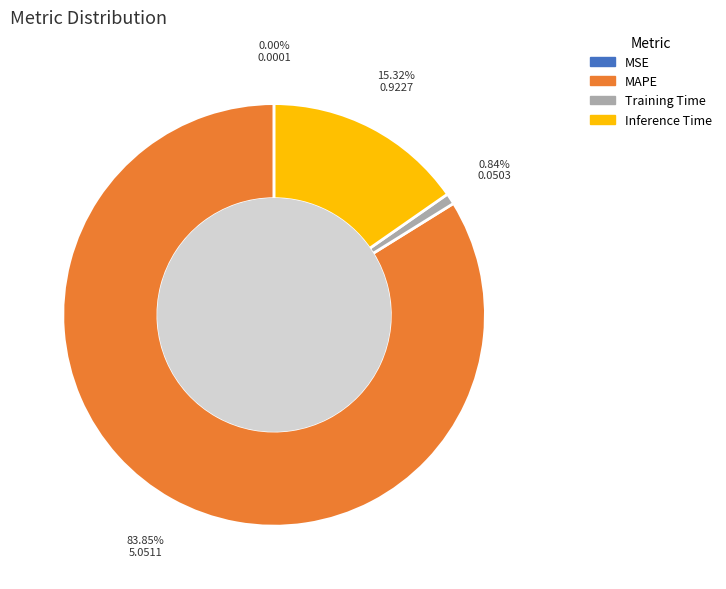

Is there a majority slice in this chart?

Yes